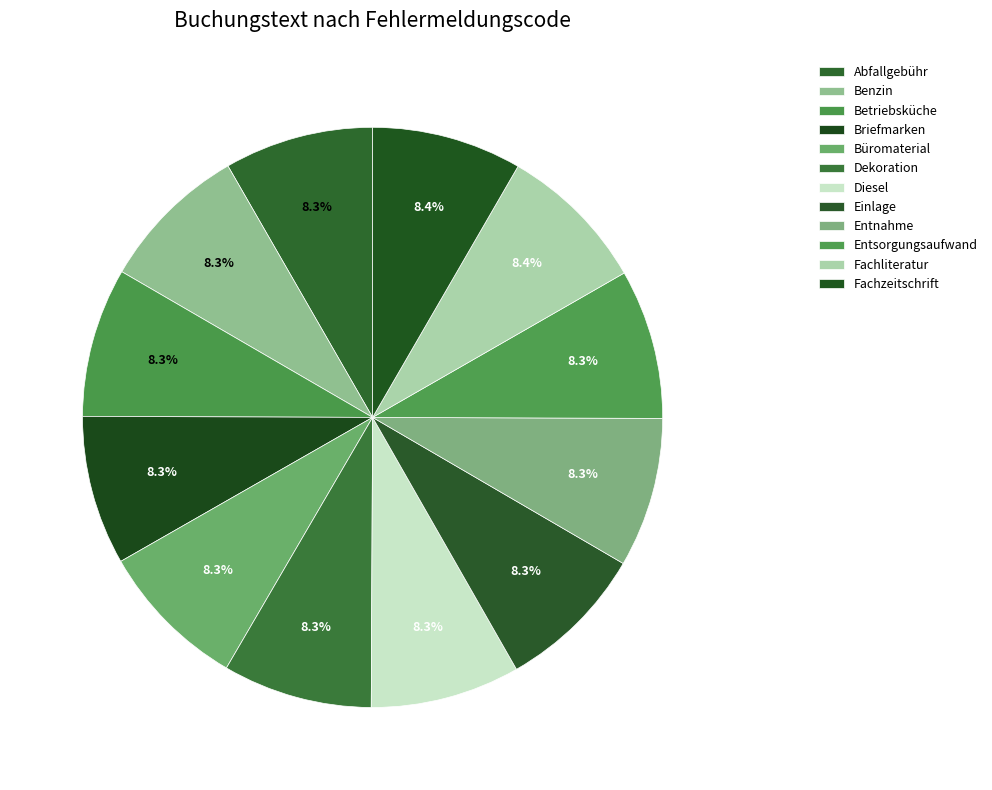

Approximately how many times larger is the value at Abfallgebühr compared to Briefmarken?

1.0